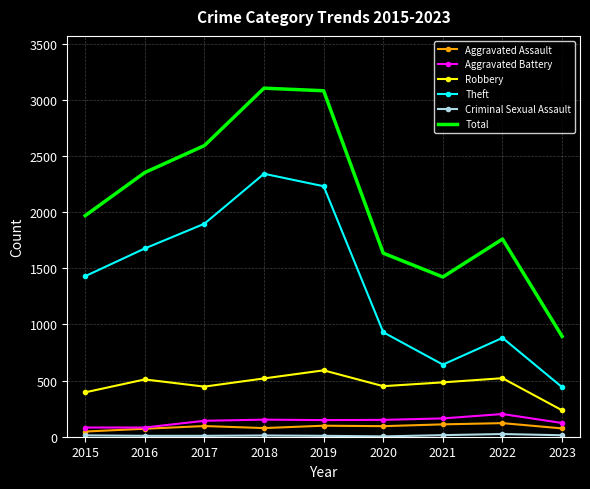

At how many categories does at least one series exceed 2758?

2